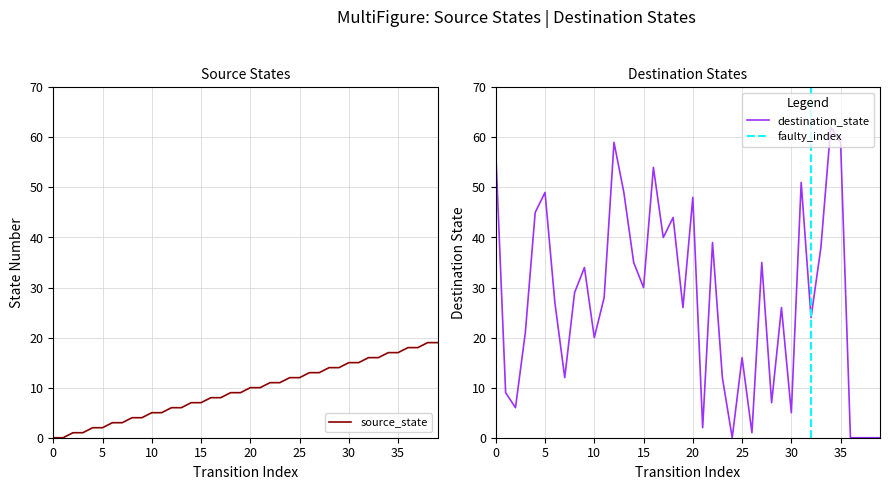

Is the value of source_state at 39 greater than the value of destination_state at 14?

No